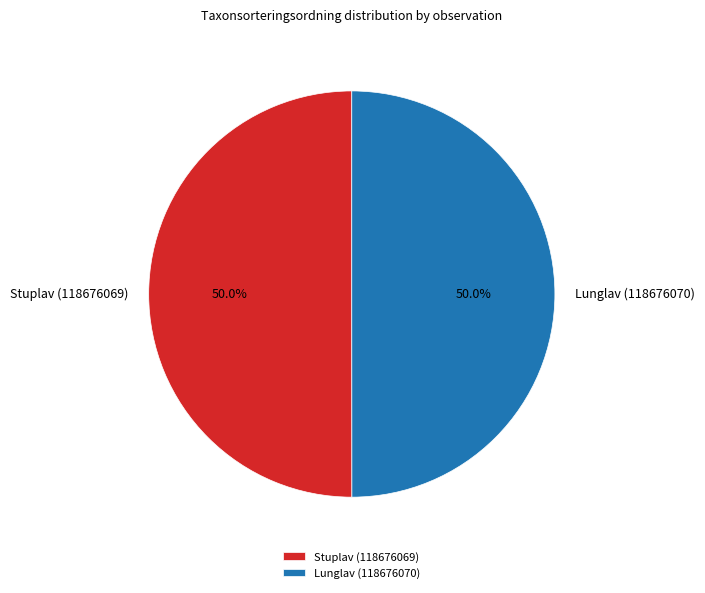

Count the number of slices in the pie.

2